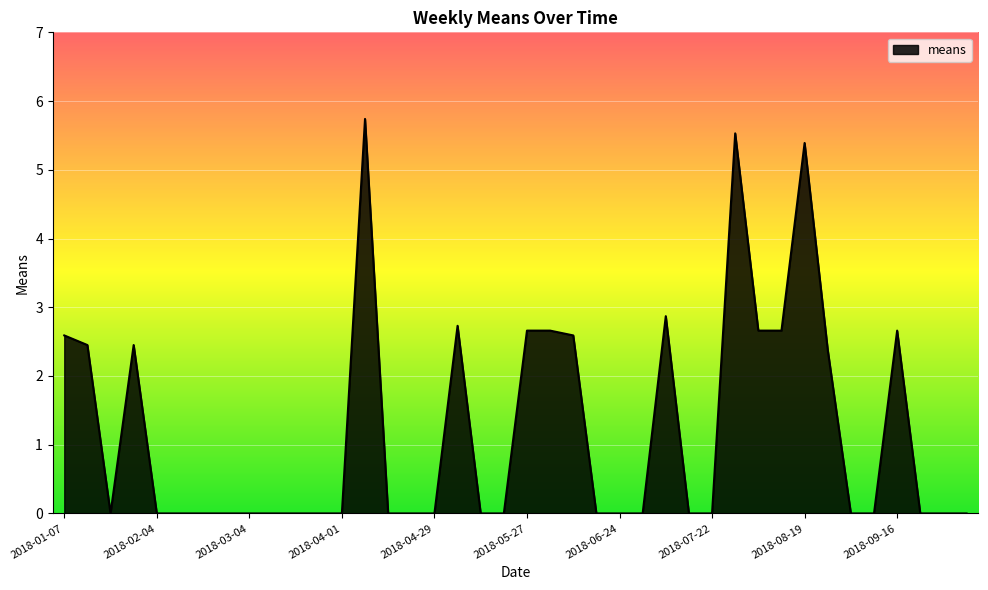

What is the maximum value shown in the chart?

5.7